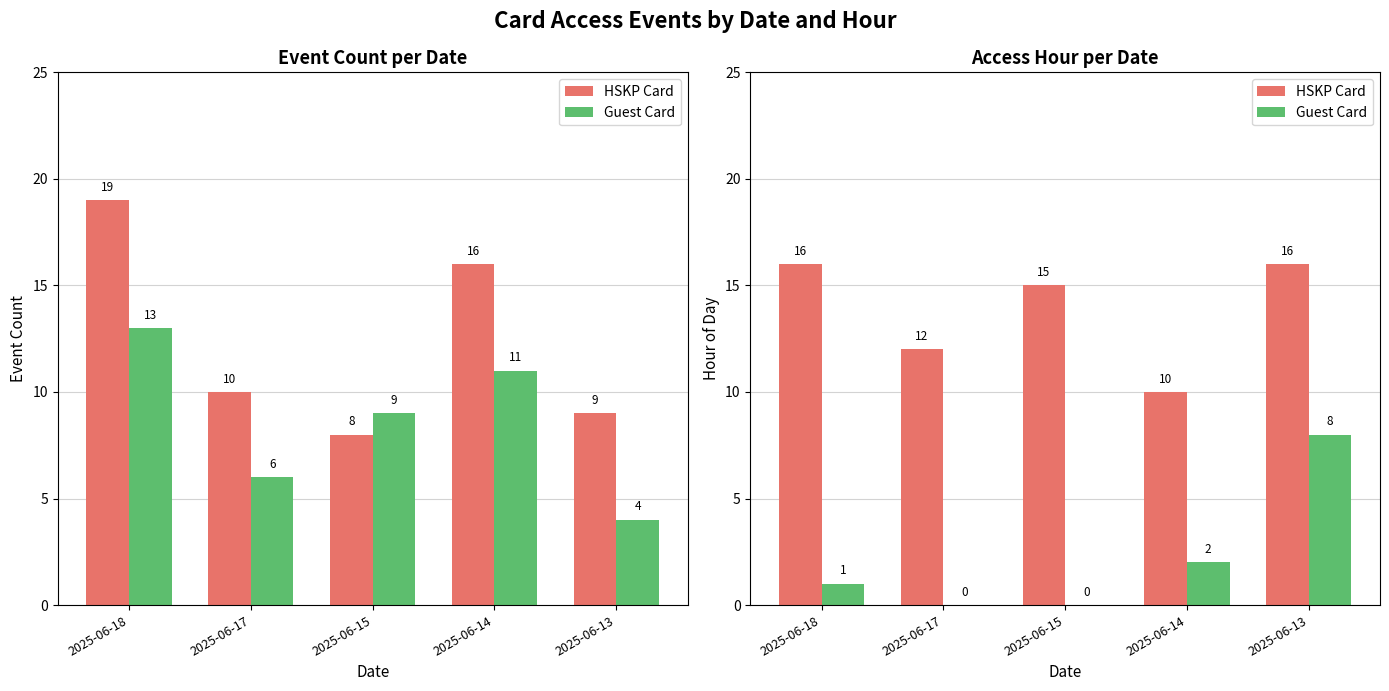

What is the maximum value for Guest Card?

8